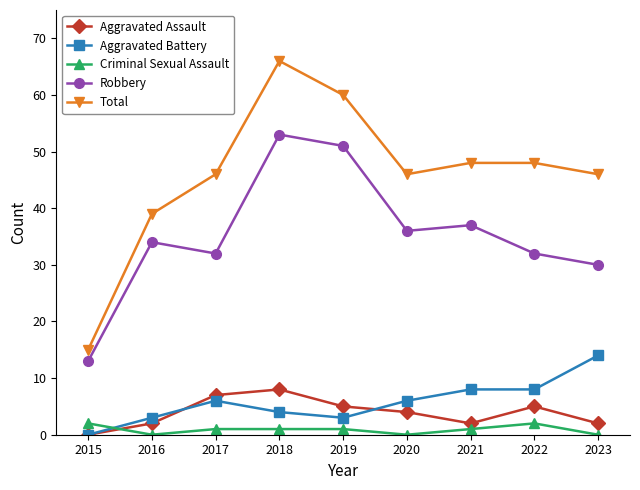

How many positive values does the Aggravated Assault series have?

8